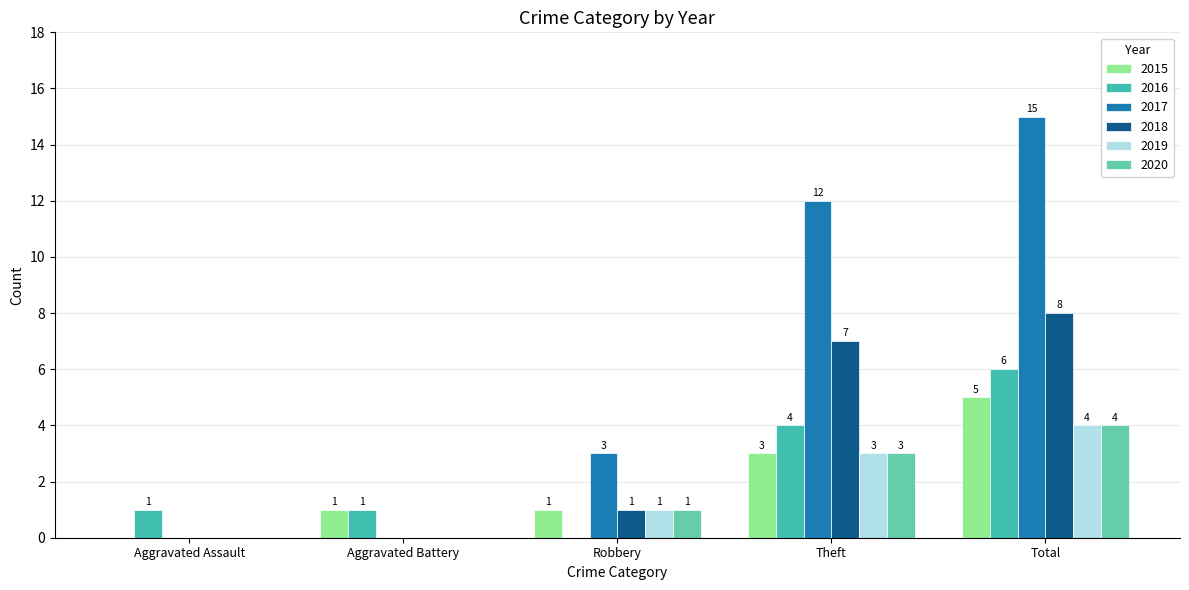

Reading left to right, list all the values displayed in this chart.

2015: Aggravated Assault=0	Aggravated Battery=1	Robbery=1	Theft=3	Total=5
2016: Aggravated Assault=1	Aggravated Battery=1	Robbery=0	Theft=4	Total=6
2017: Aggravated Assault=0	Aggravated Battery=0	Robbery=3	Theft=12	Total=15
2018: Aggravated Assault=0	Aggravated Battery=0	Robbery=1	Theft=7	Total=8
2019: Aggravated Assault=0	Aggravated Battery=0	Robbery=1	Theft=3	Total=4
2020: Aggravated Assault=0	Aggravated Battery=0	Robbery=1	Theft=3	Total=4